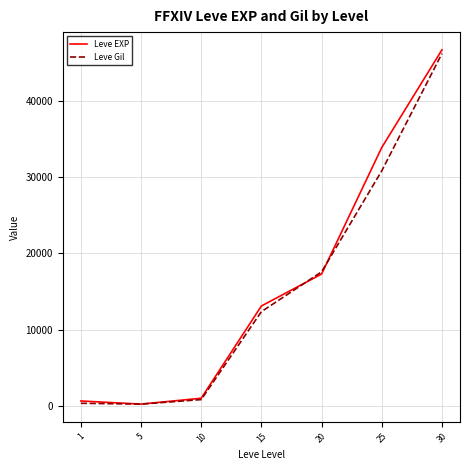

Which series has the widest spread of values?

Leve EXP